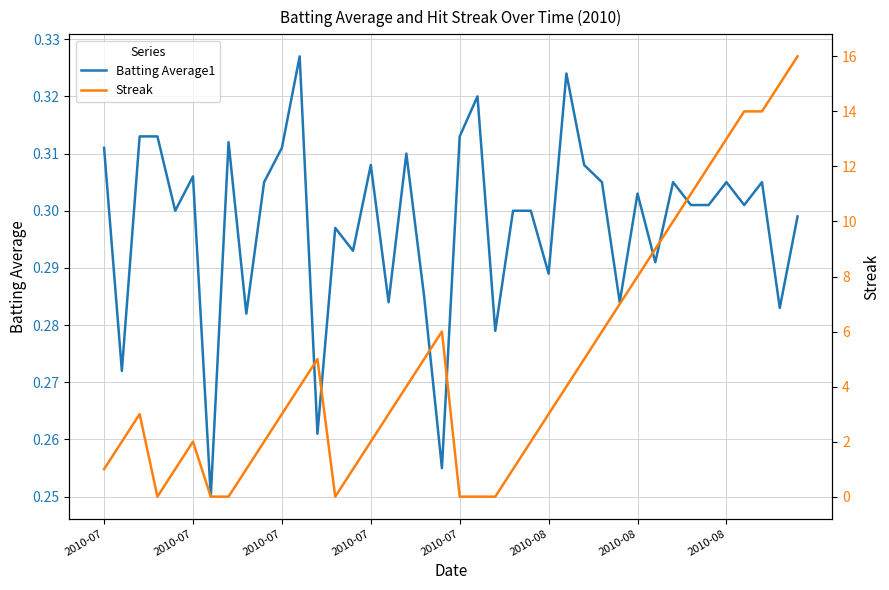

What is the lowest value of the Batting Average1 series?

0.2